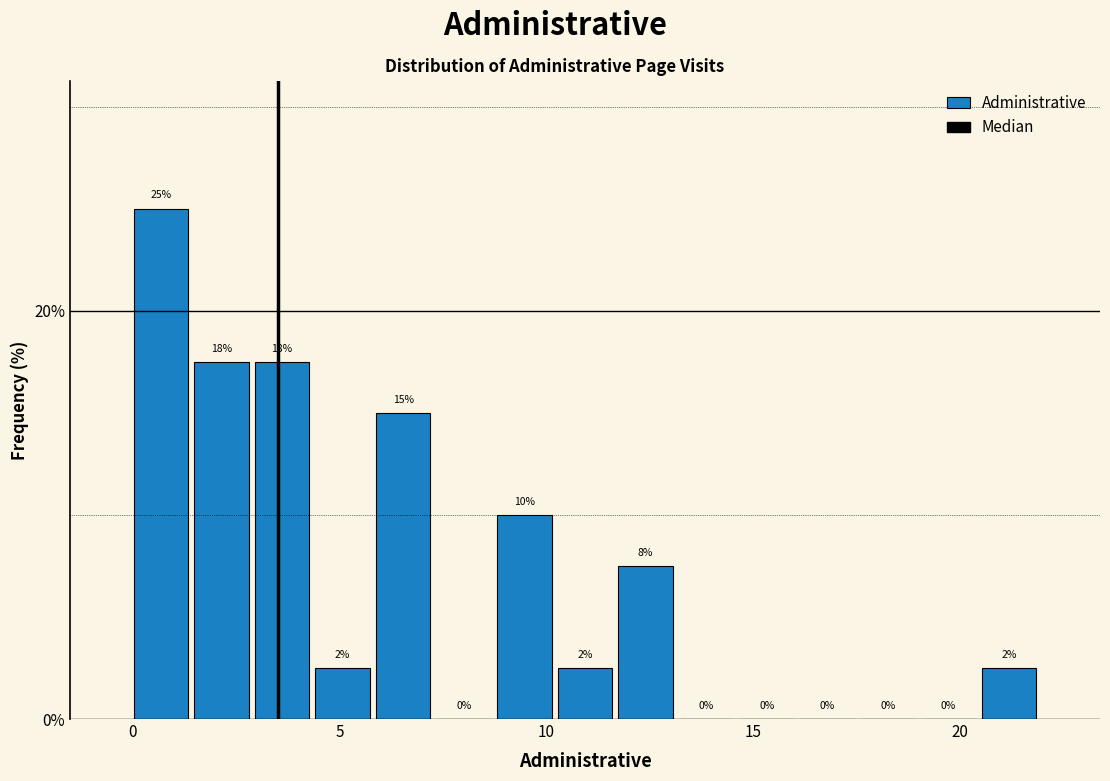

Around what value on the x-axis is the tallest bar? Give the approximate position of its centre, as read against the axis.

0.5